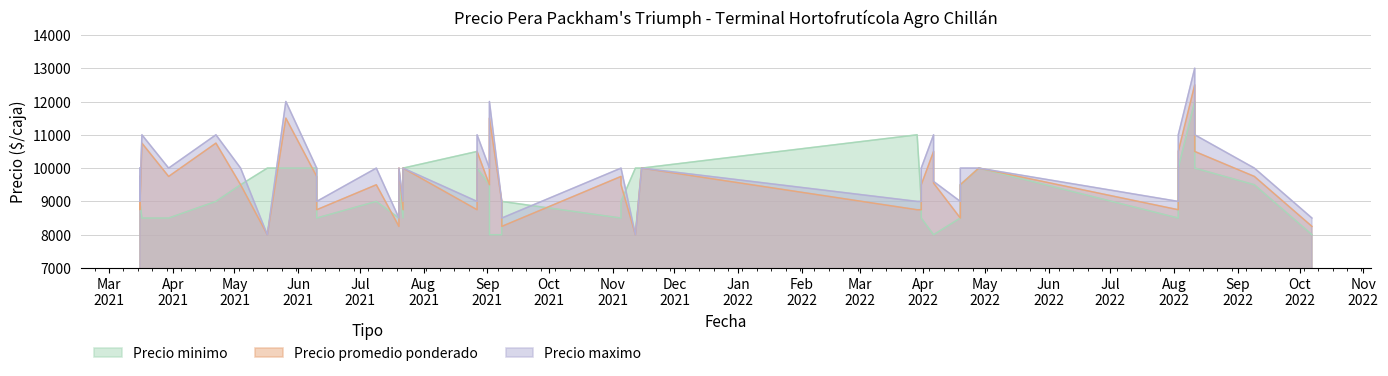

How many lines are shown in the chart?

3